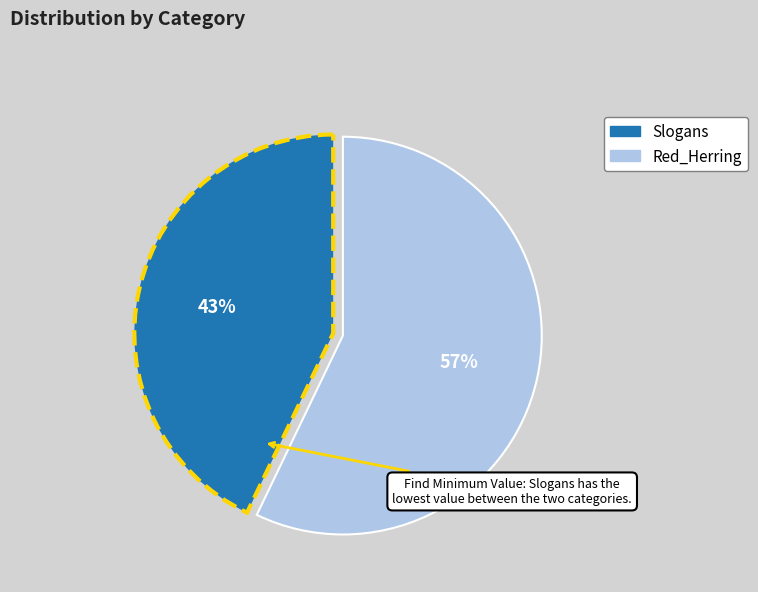

Between Red_Herring and Slogans, which is larger?

Red_Herring